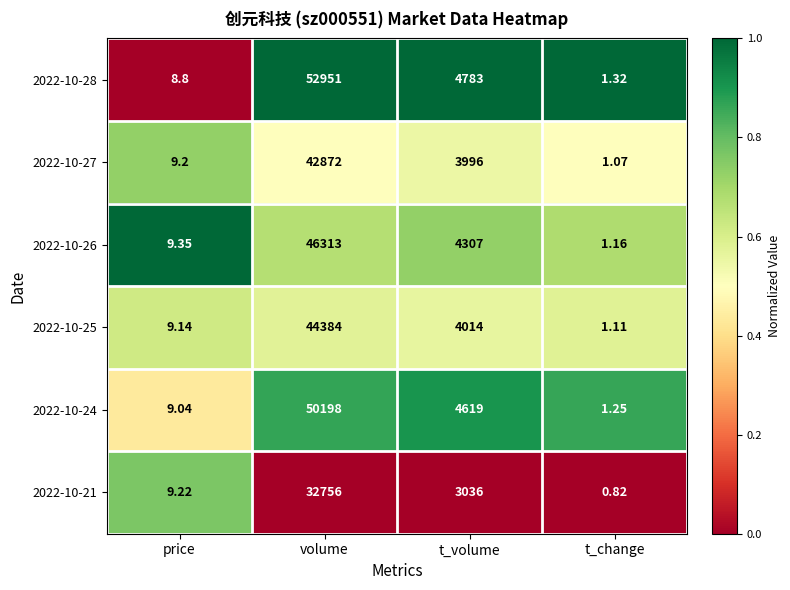

Rank the series by their maximum value, from highest to lowest.

2022-10-28, 2022-10-24, 2022-10-26, 2022-10-25, 2022-10-27, 2022-10-21